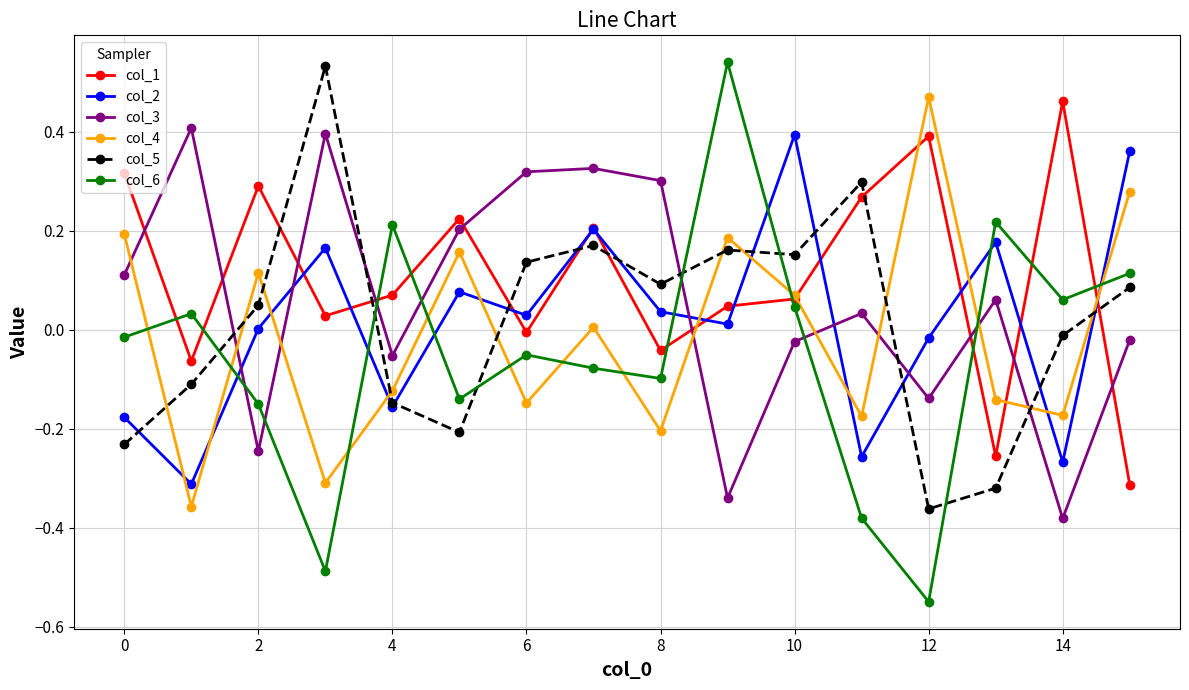

What is the difference between the maximum and second lowest values in the col_5 series?

0.9